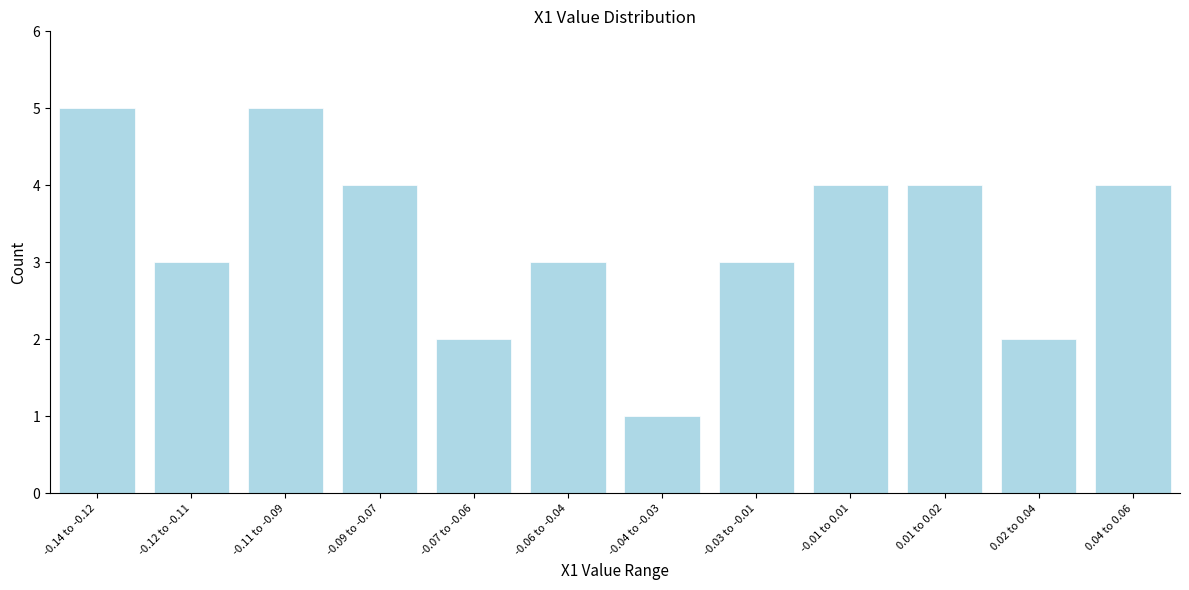

Reading left to right, what are all the values shown in this chart?

5	3	5	4	2	3	1	3	4	4	2	4